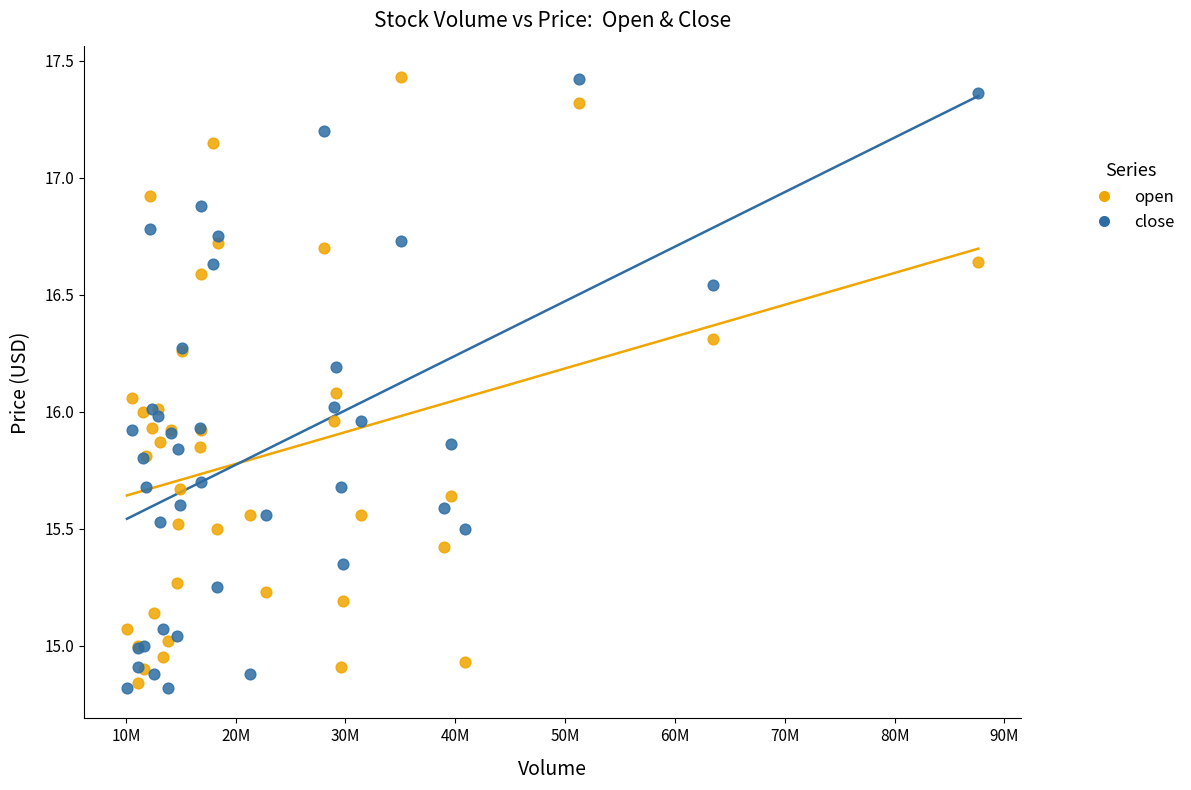

What is the X range (max minus min) for the scatter plot?

77536409.8